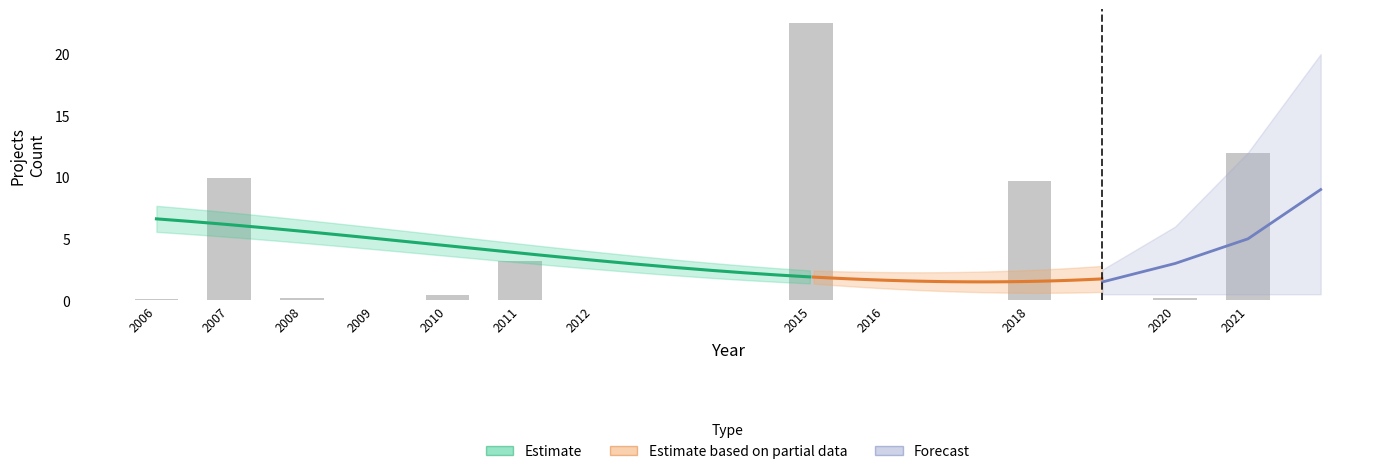

What is the value of the 6th bar from the left?

3.2